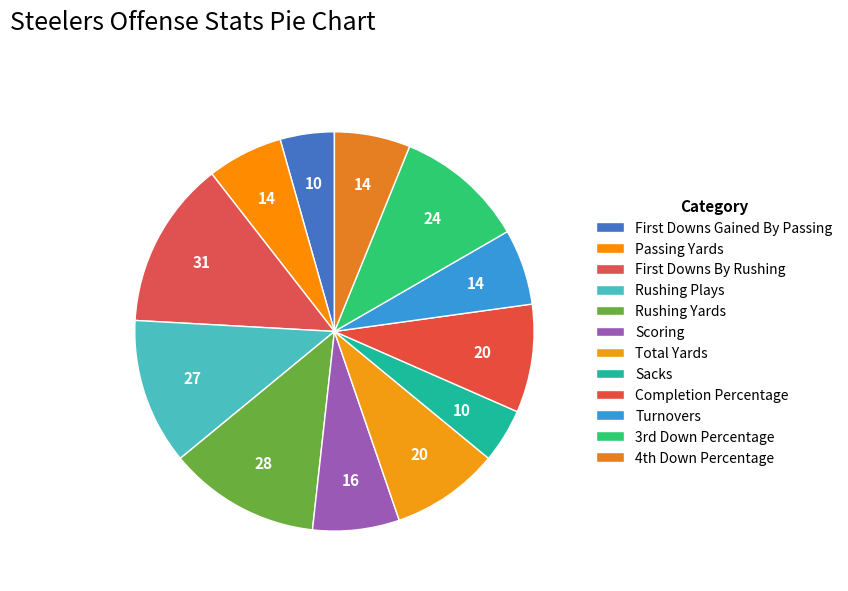

Which category has the smallest portion of the pie?

First Downs Gained By Passing